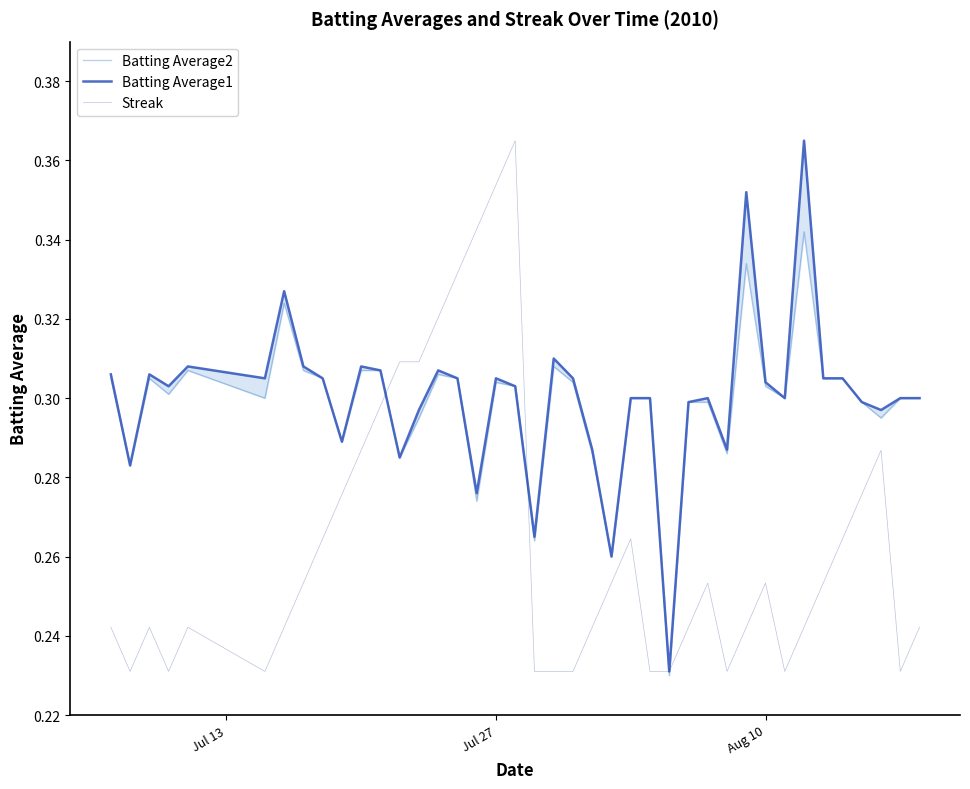

The Streak series shows 0.2 at Jul 27. True or false?

False